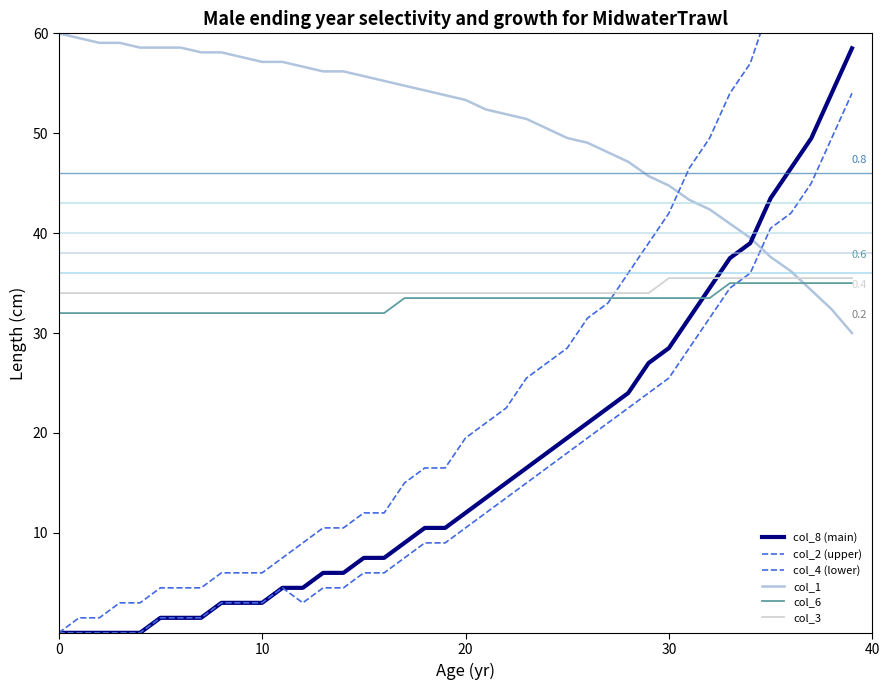

Is this an area chart (filled region under the line)?

No